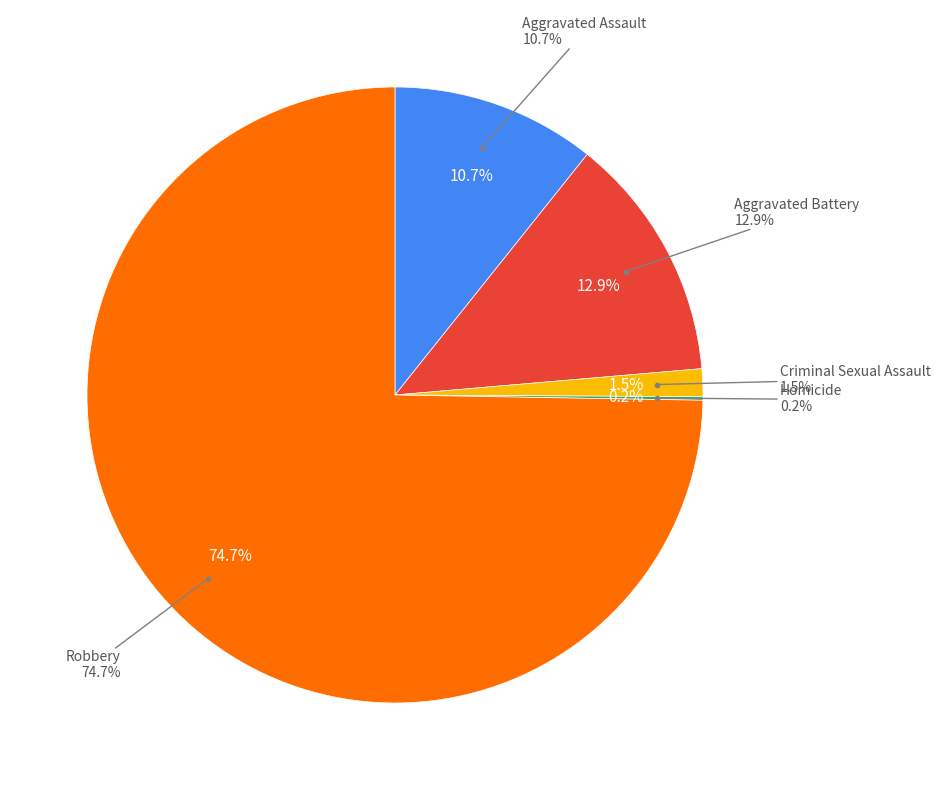

To the nearest percent, what is the difference between the largest and smallest slice percentages?

75%